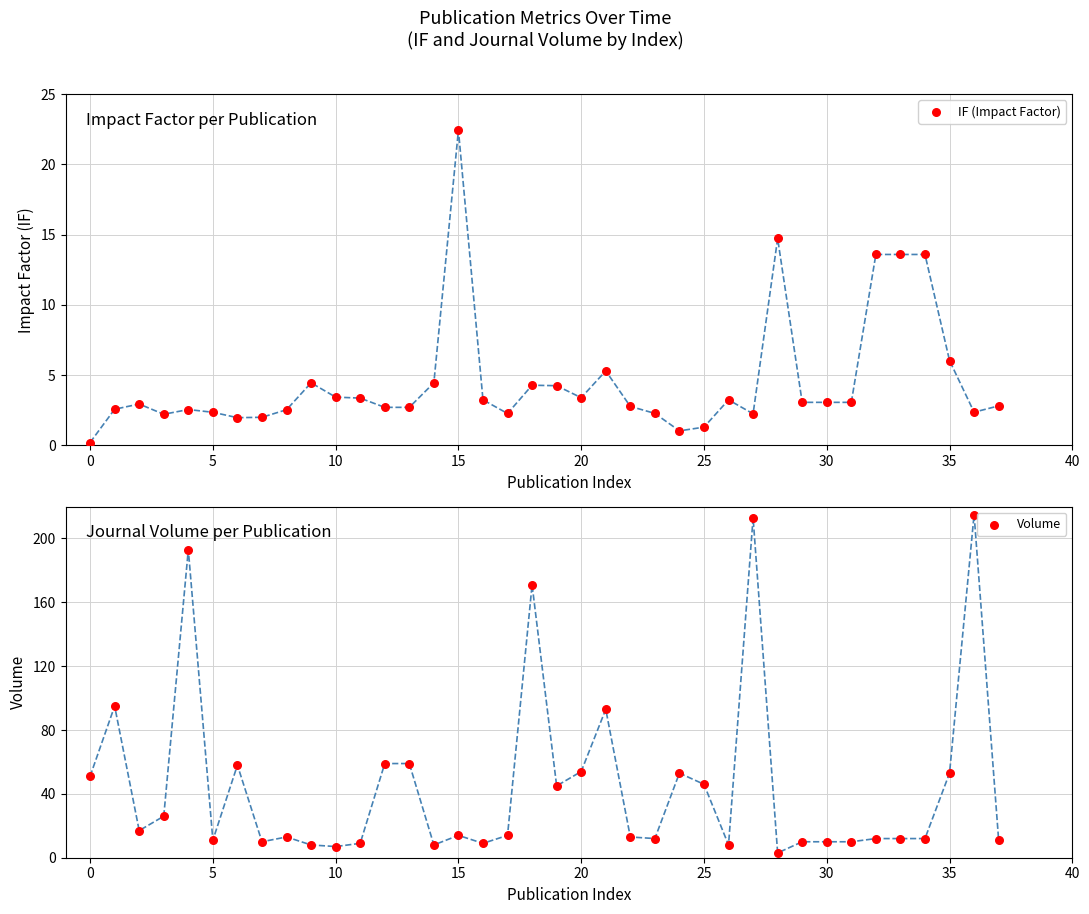

Which series reaches the minimum Y coordinate?

IF (Impact Factor)